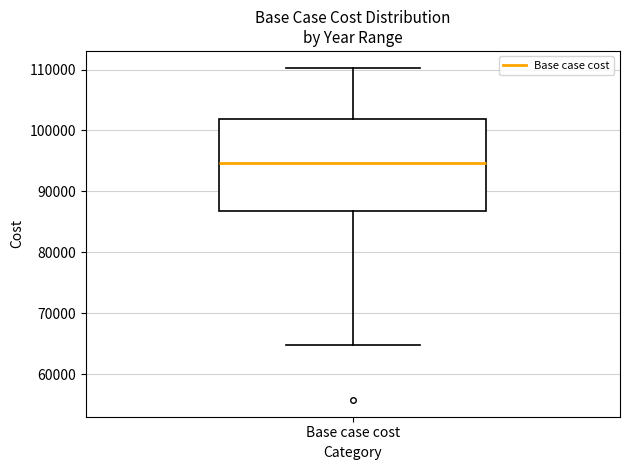

Read this box plot against the y-axis: the position of the median line, the range covered by the box, and the ends of both whiskers. The values are not printed on the chart, so give them approximately, as read against the axis.

median 95000, box 87000 to 102000, whiskers 65000 to 110000